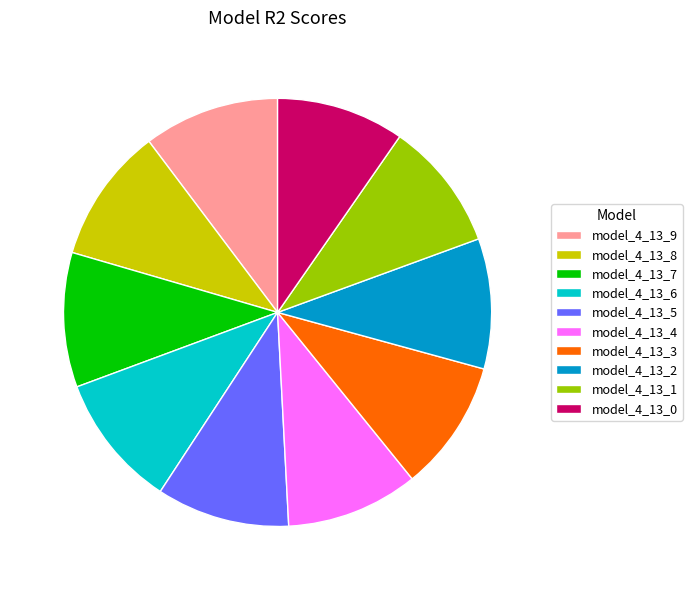

Combined, do model_4_13_4 and model_4_13_3 account for over 50%?

No